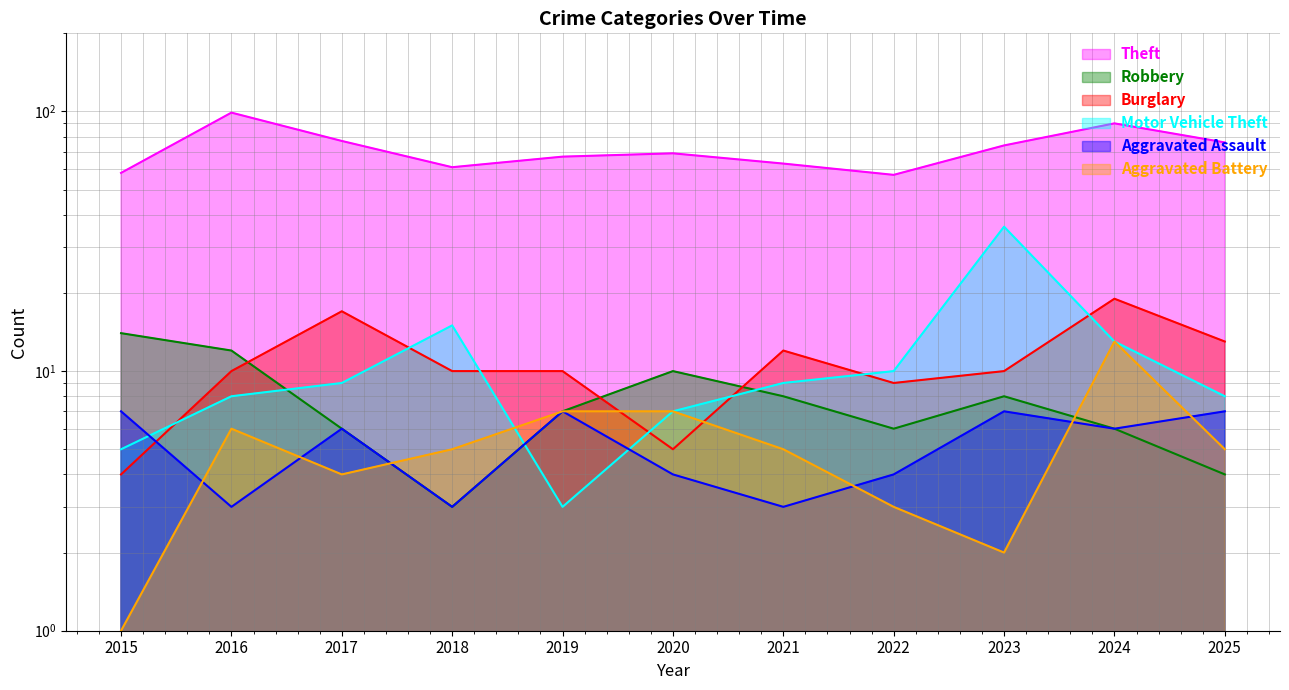

Which series has the largest total across all categories?

Theft